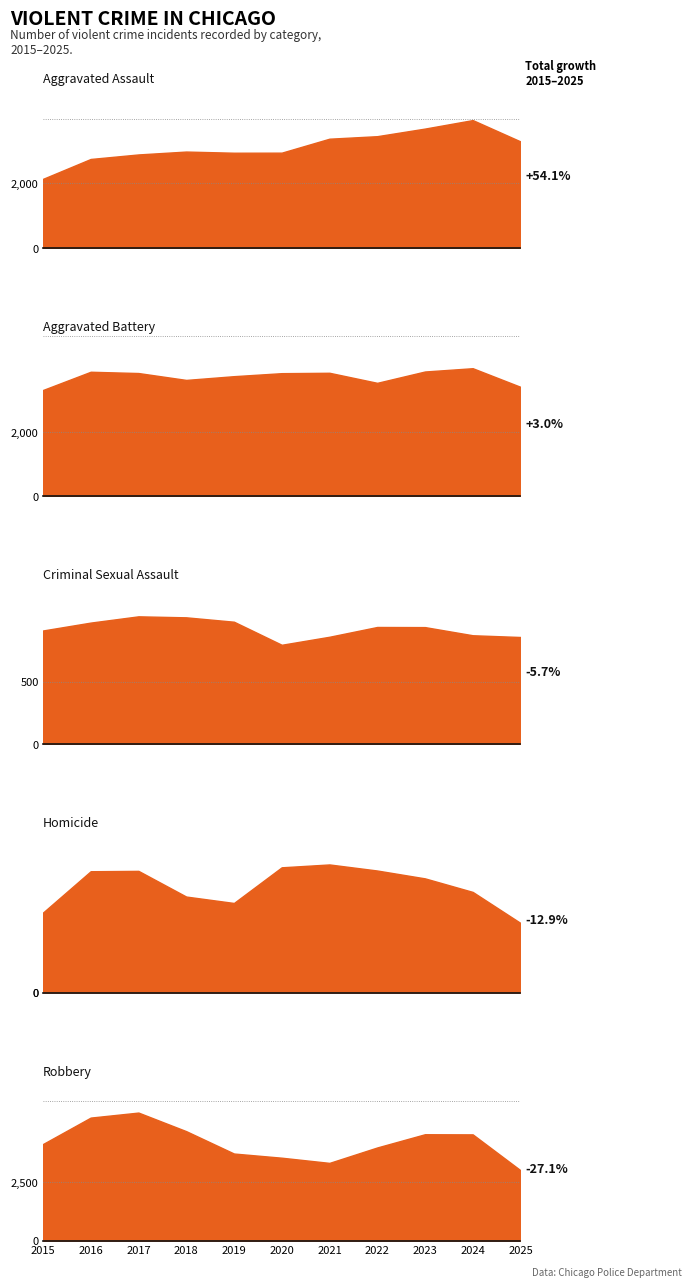

Does the chart have visible grid lines?

No